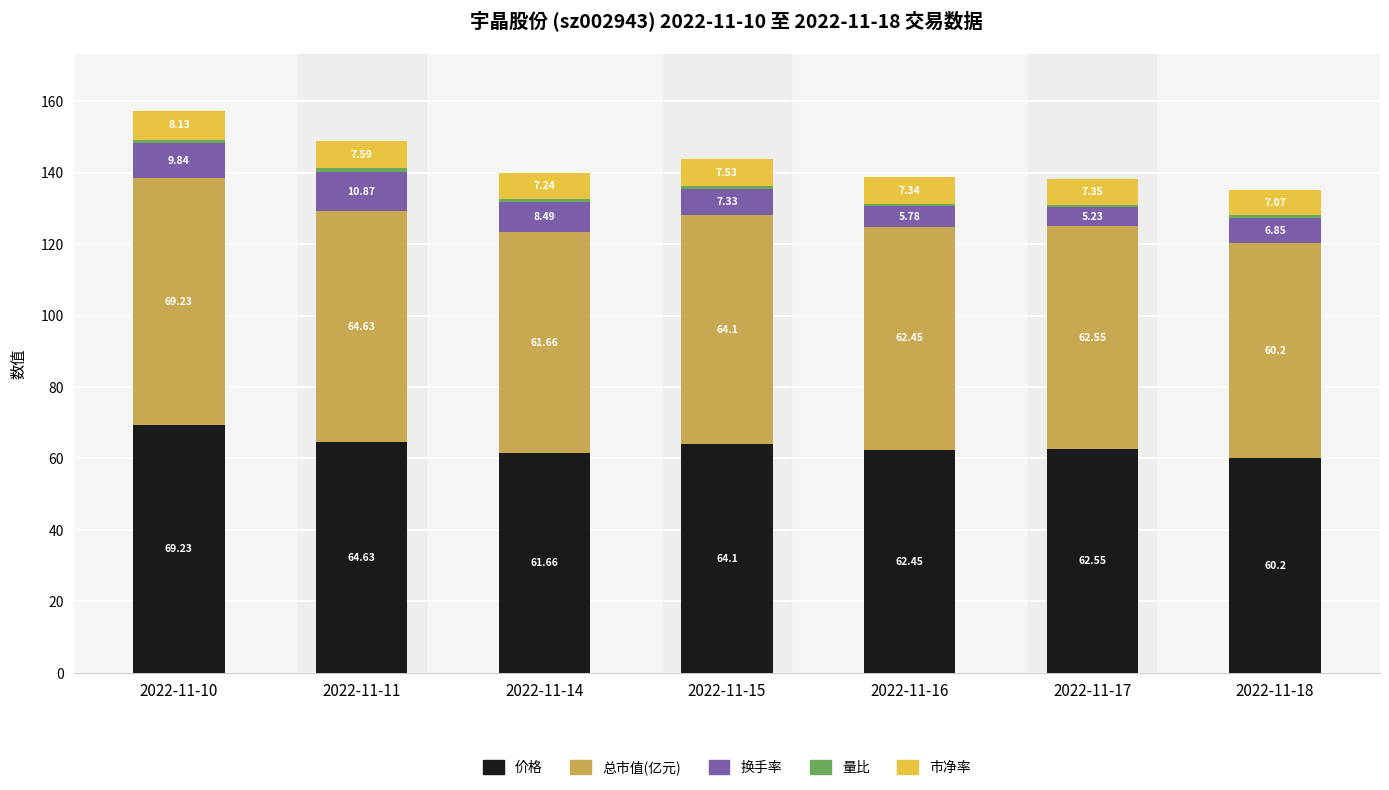

What is the total value across all series at 2022-11-16?

138.7